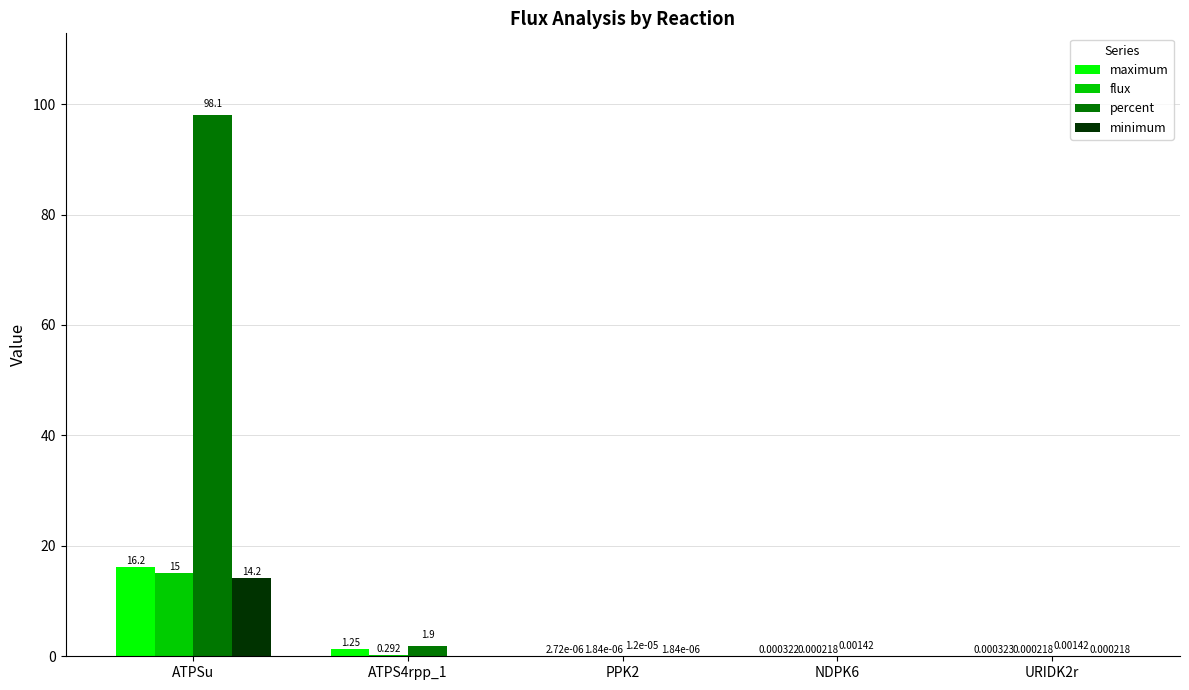

Which series has the largest total across all categories?

percent